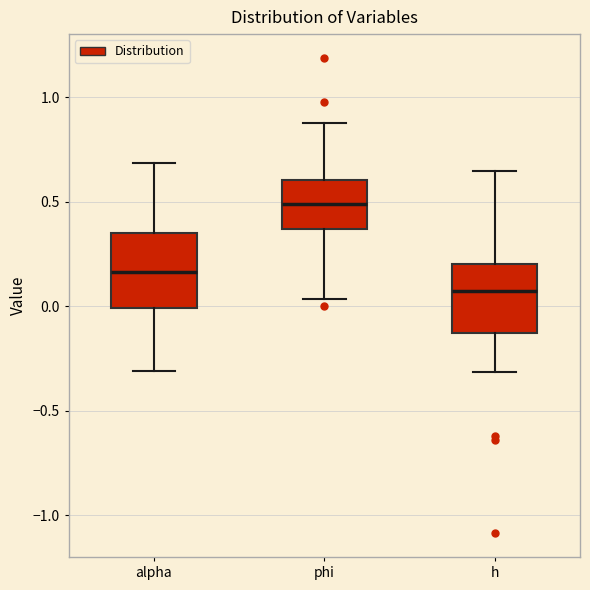

Which box has the lowest median line?

h